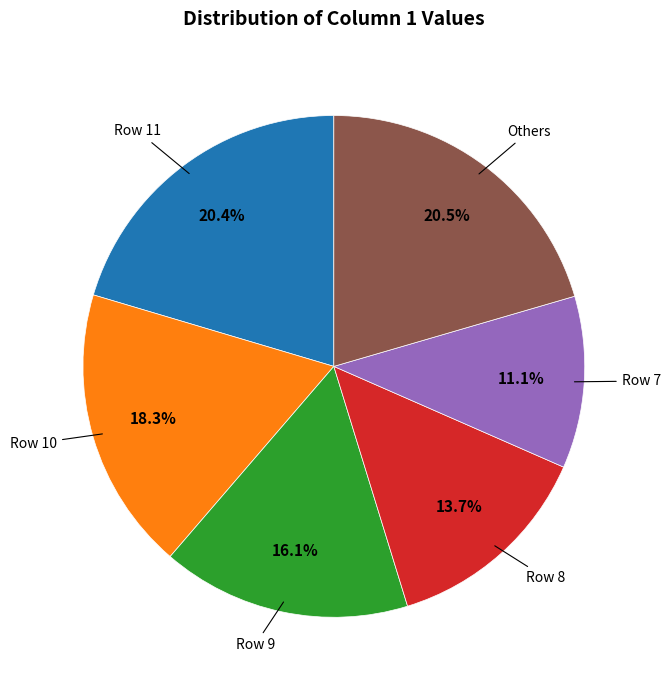

Does any single category account for the majority?

No